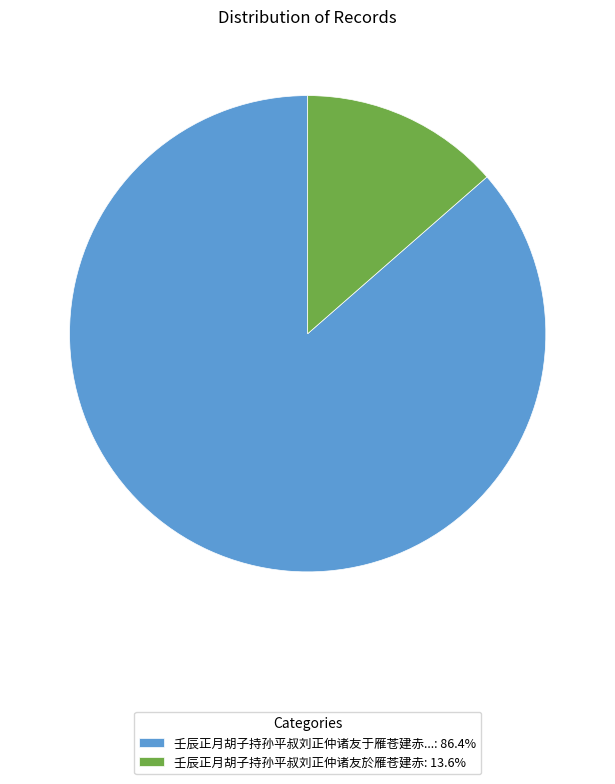

Is there a majority slice in this chart?

Yes